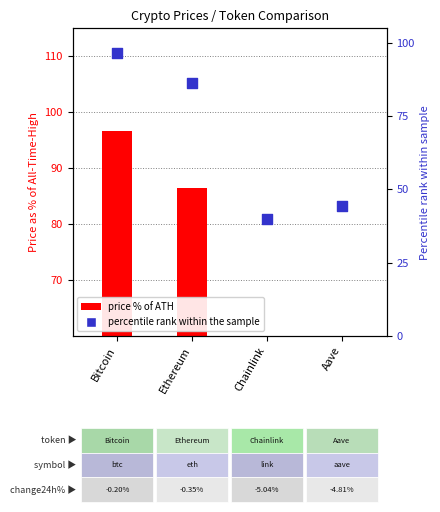

What are all the series names shown in the legend?

price % of ATH, percentile rank within the sample